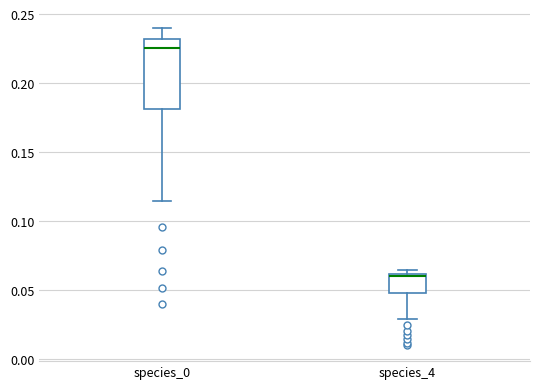

Comparing the boxes themselves (not the whiskers), which one is the tallest?

species_0